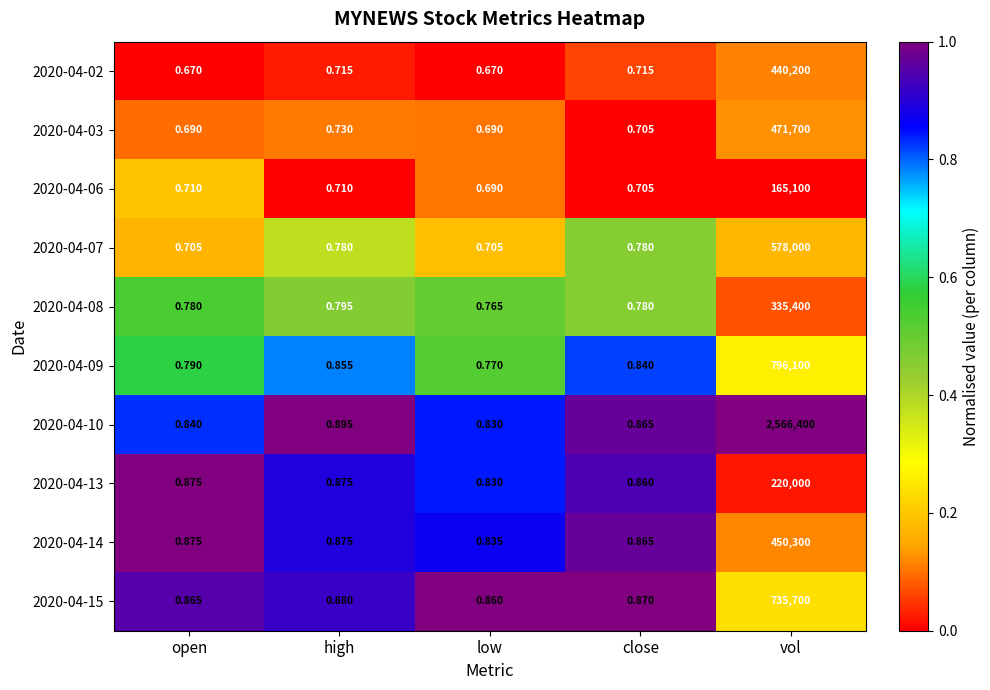

At which category is the sum across all series the highest?

vol